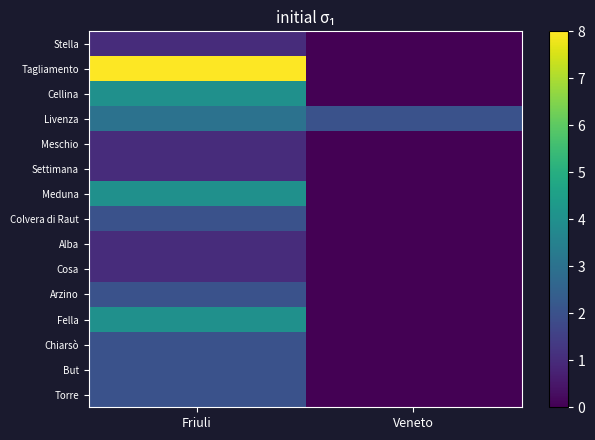

Which has a higher value, Friuli or Veneto?

Friuli